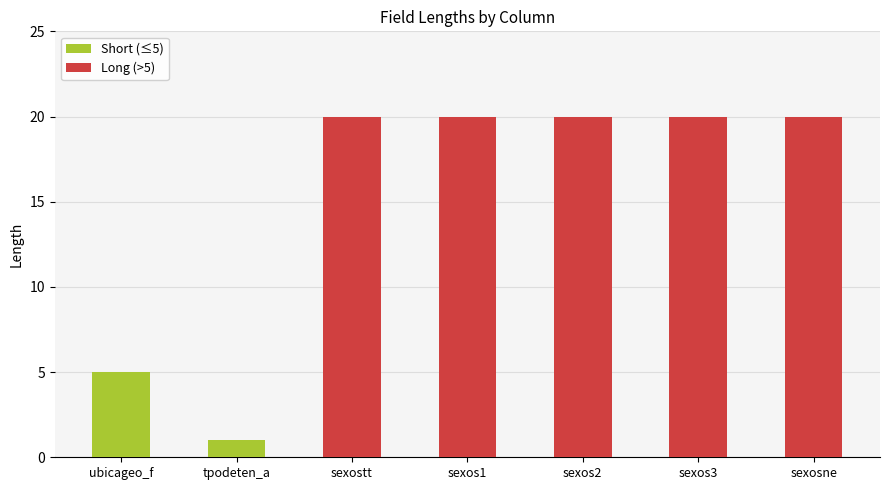

Are the bars grouped side by side (vs. stacked)?

No